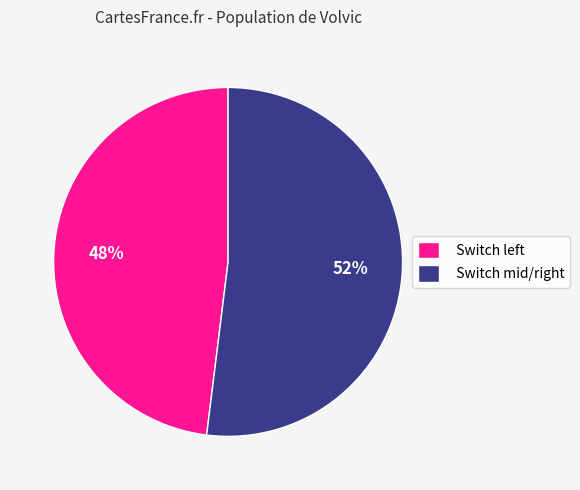

Rank the categories by value from lowest to highest.

Switch left, Switch mid/right